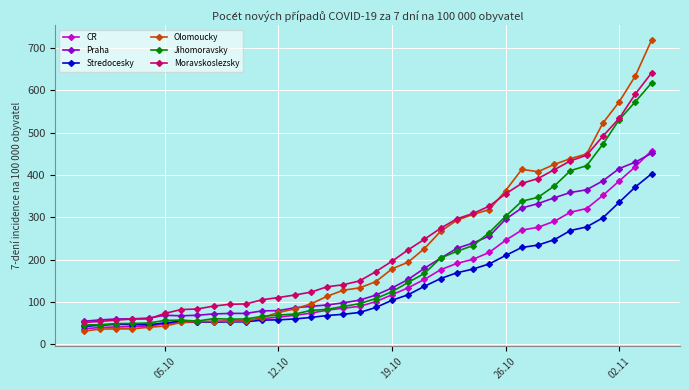

What is the average value of the Jihomoravsky series?

194.5